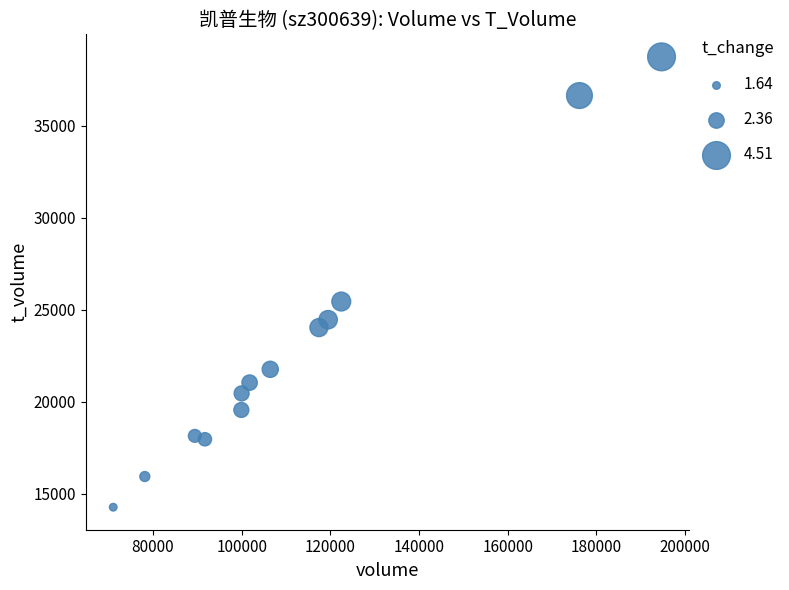

What is the range of X values (max minus min)?

123677